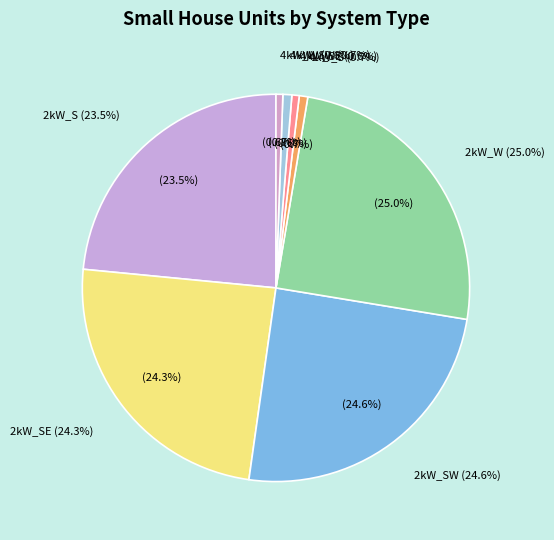

Which category has the smallest portion of the pie?

6kW_S